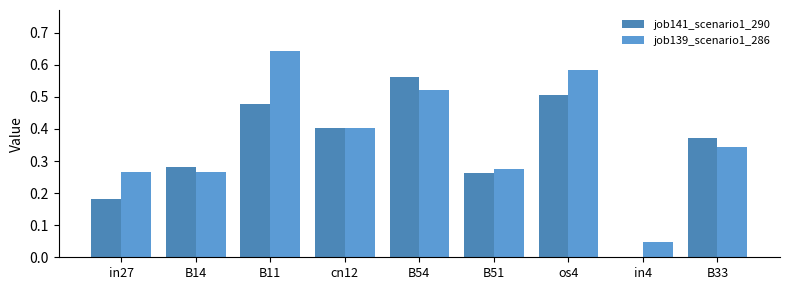

Are the bars horizontal?

No